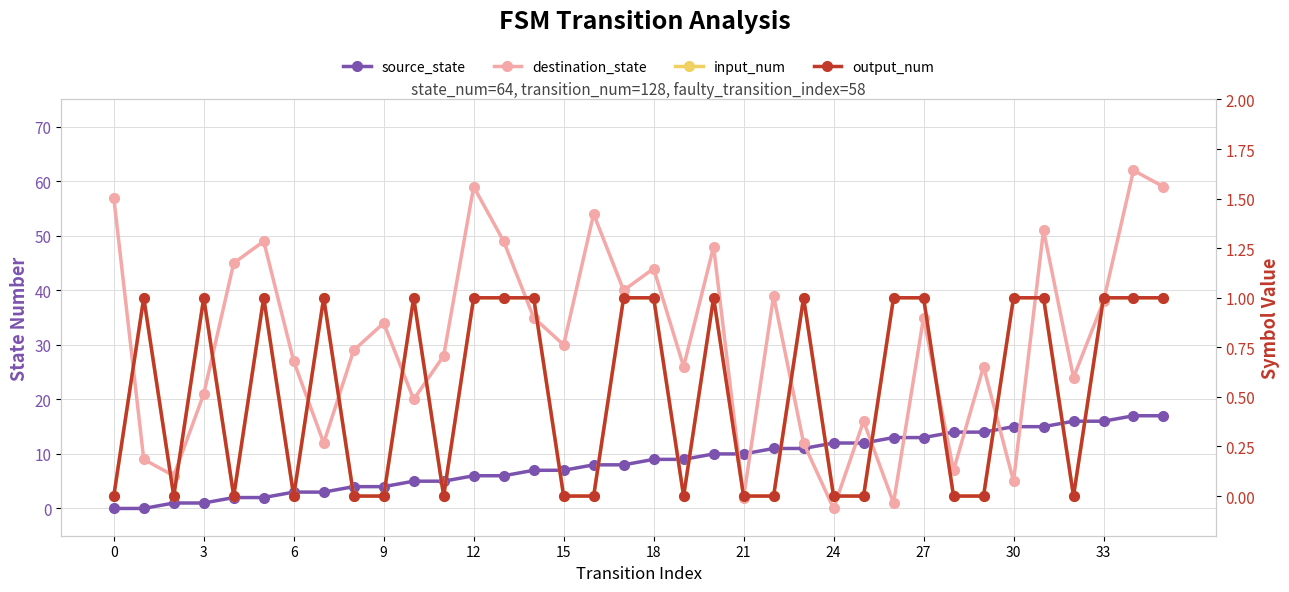

True or false: source_state has a value of 6 at 13.

True